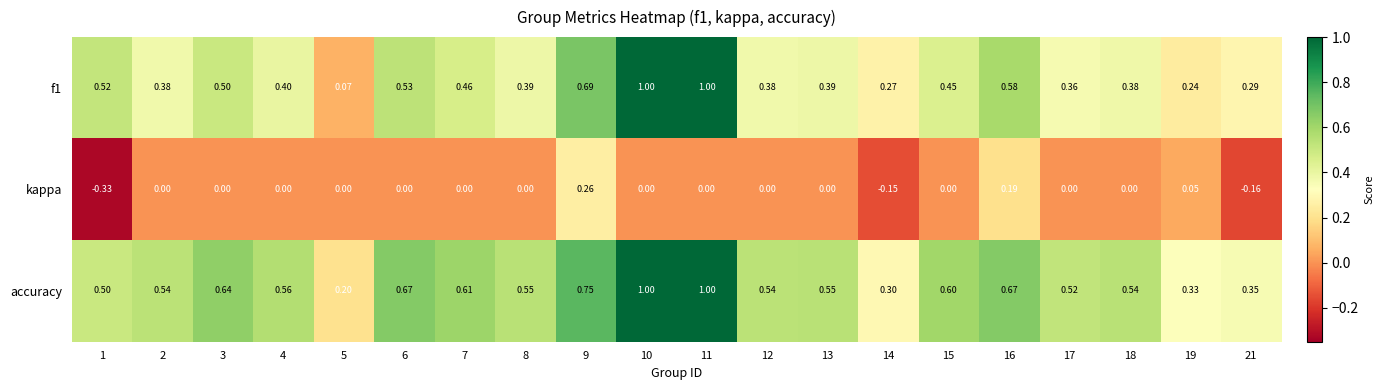

Which series has the largest total across all categories?

accuracy